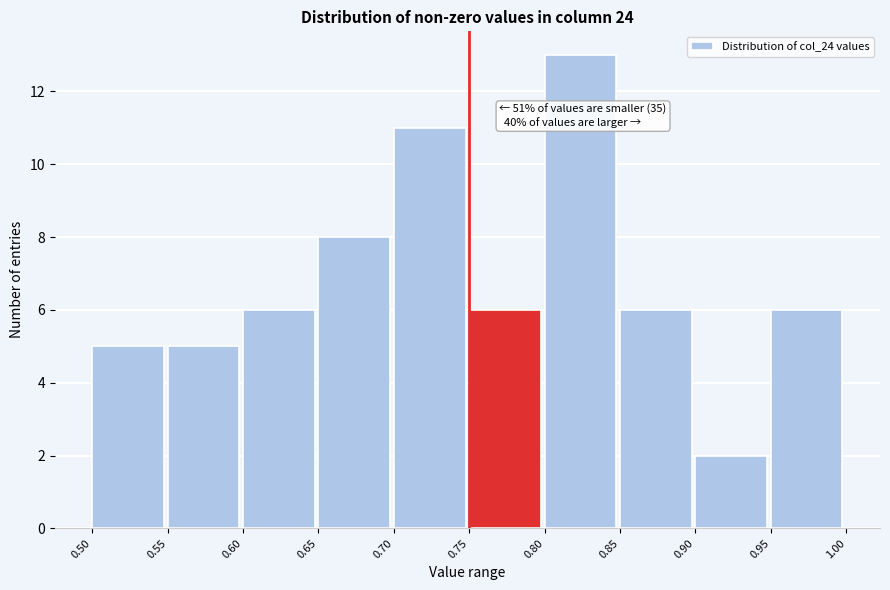

Over which range of the x-axis is the bar tallest?

0.80 to 0.85